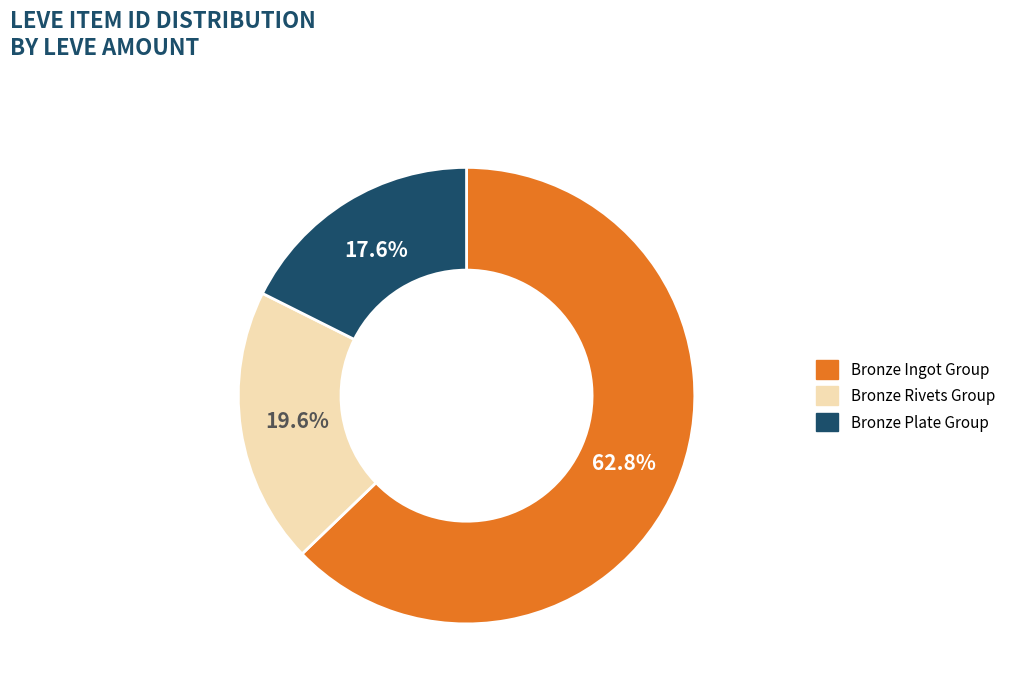

Which has a higher value, Bronze Rivets Group or Bronze Ingot Group?

Bronze Ingot Group